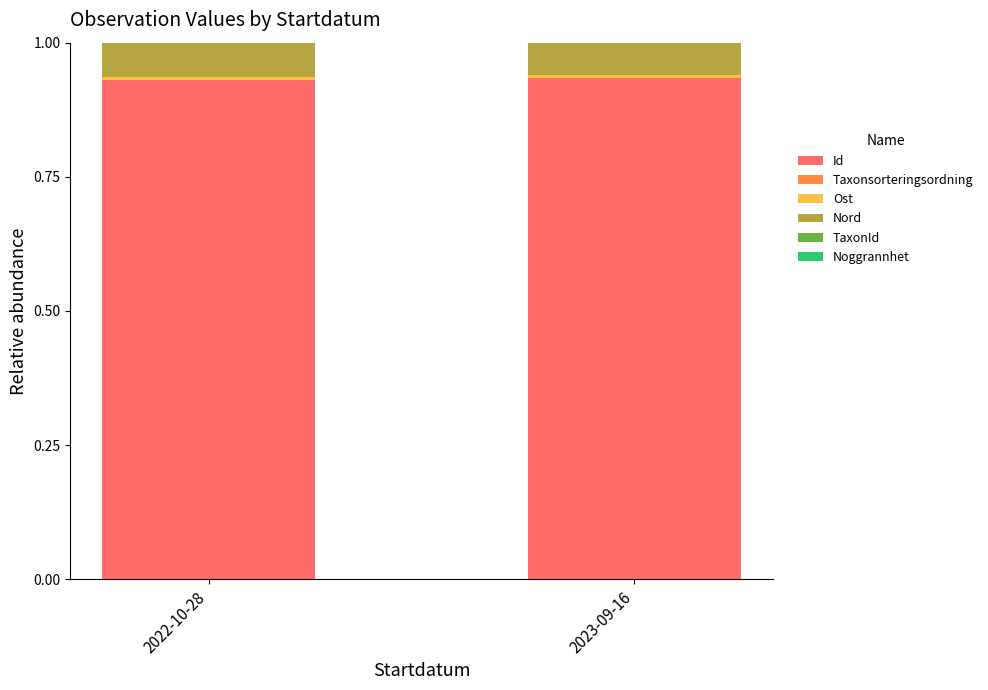

How many distinct data groups are displayed?

6